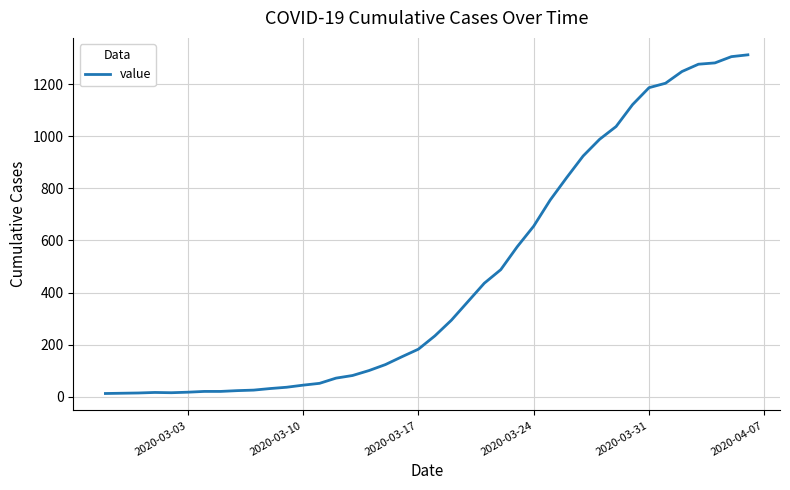

What is the maximum value shown in the chart?

1312